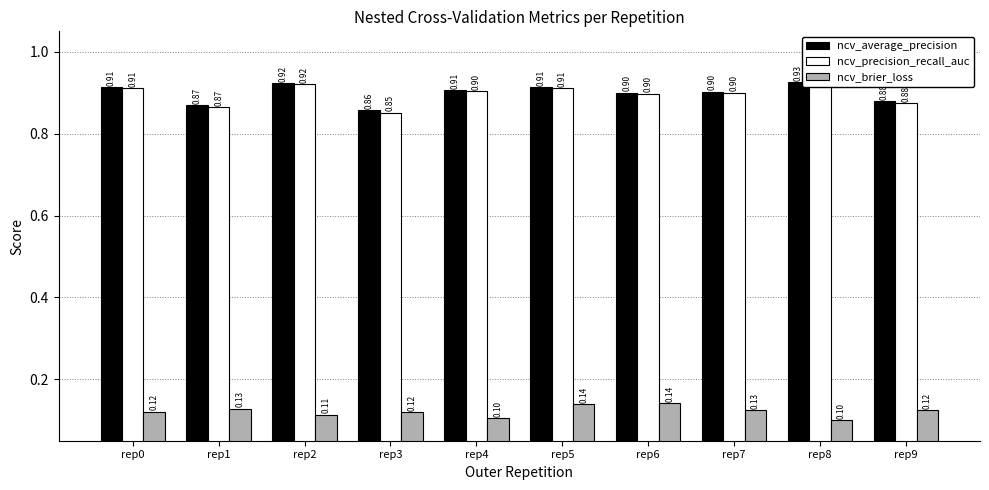

Which series has the largest total across all categories?

ncv_average_precision